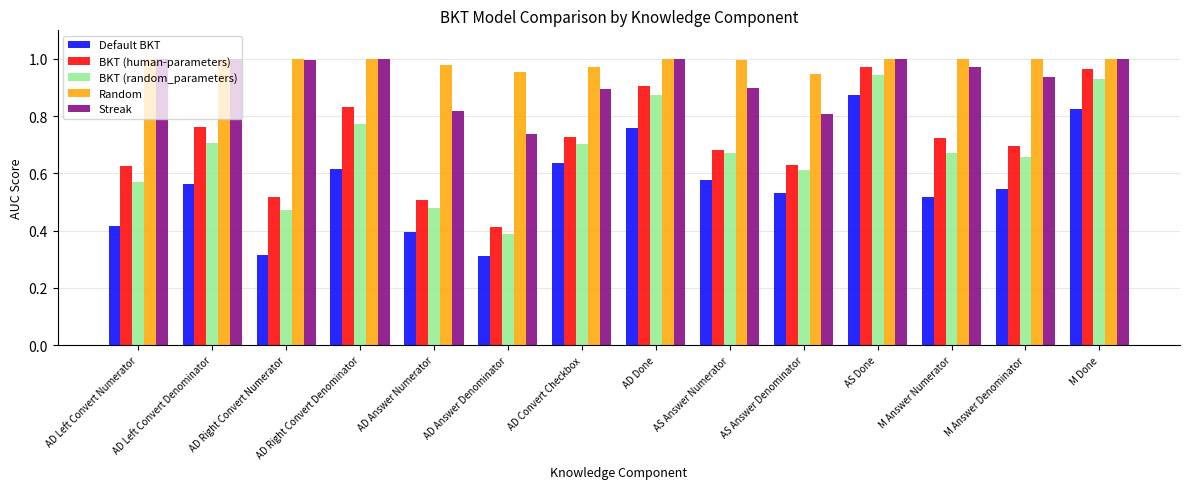

True or false: Streak has a value of 1.0 at M Answer Numerator.

True